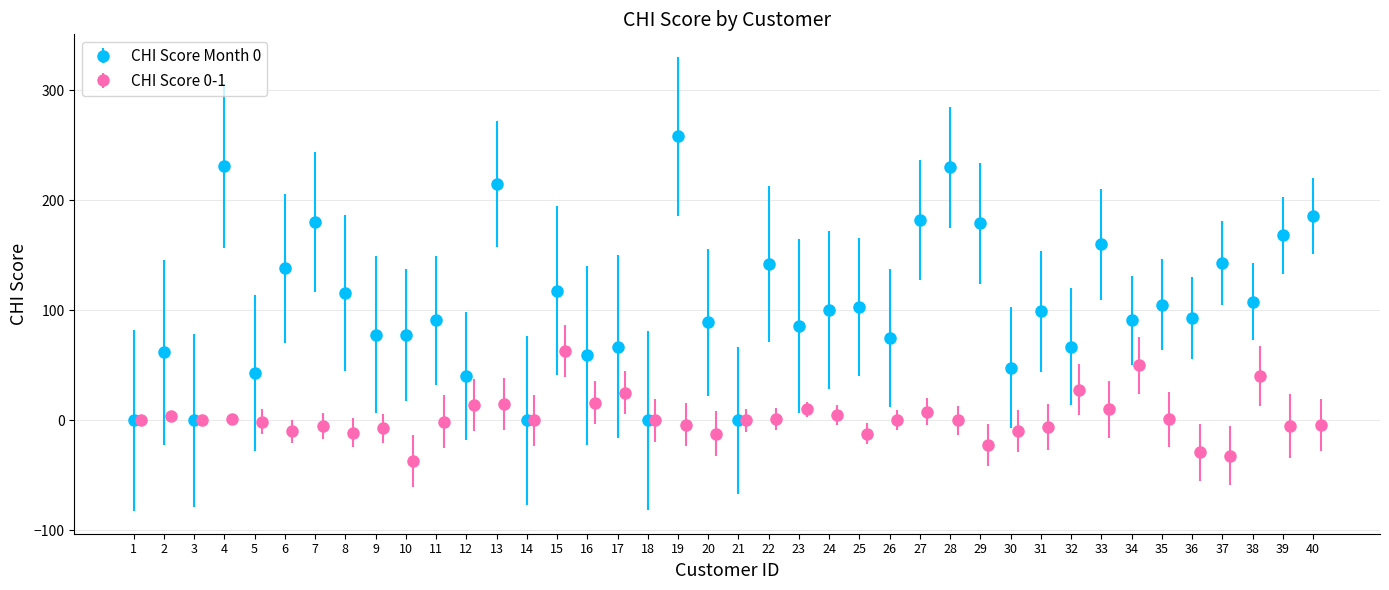

What is the greatest value displayed?

258